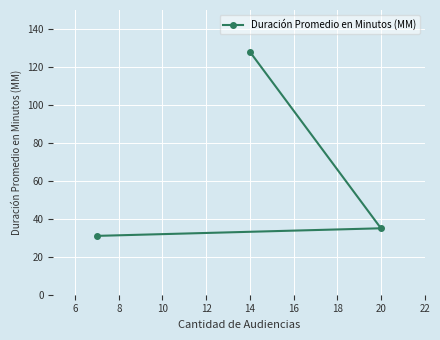

What is the difference between the maximum and minimum values?

97